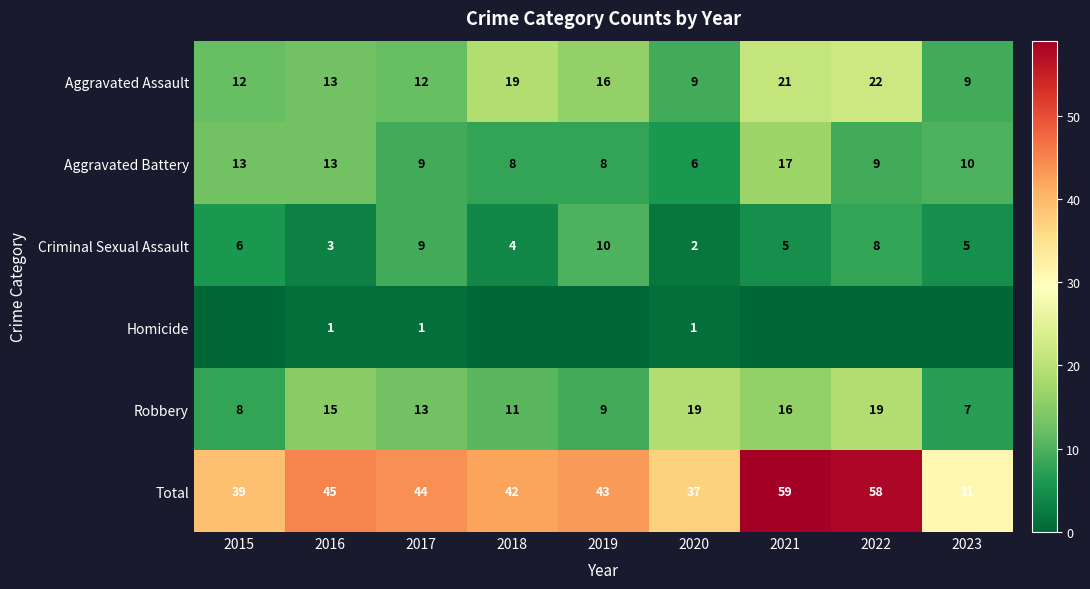

What is the highest value of the Aggravated Battery series?

17